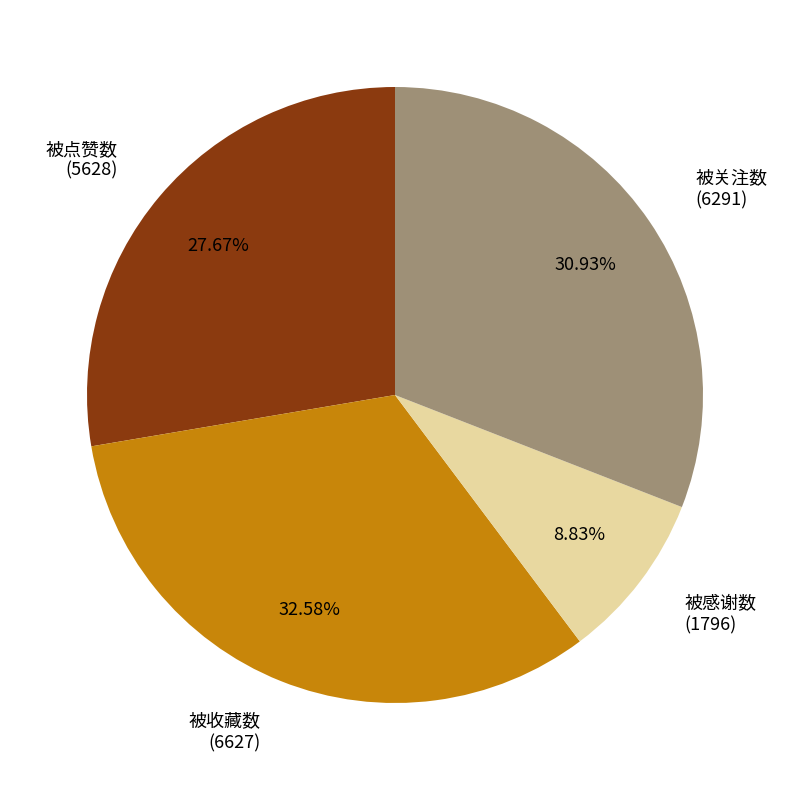

Rank the categories by value from lowest to highest.

被感谢数, 被点赞数, 被关注数, 被收藏数